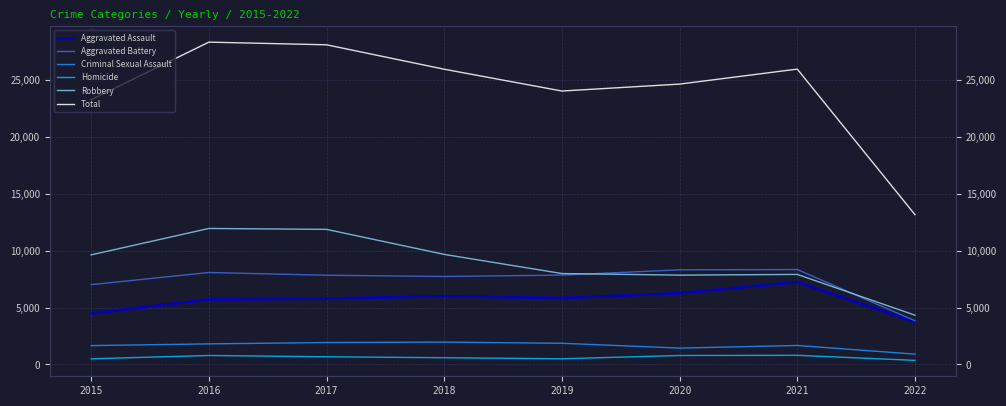

True or false: Robbery has a value of 9638 at 2015.

True